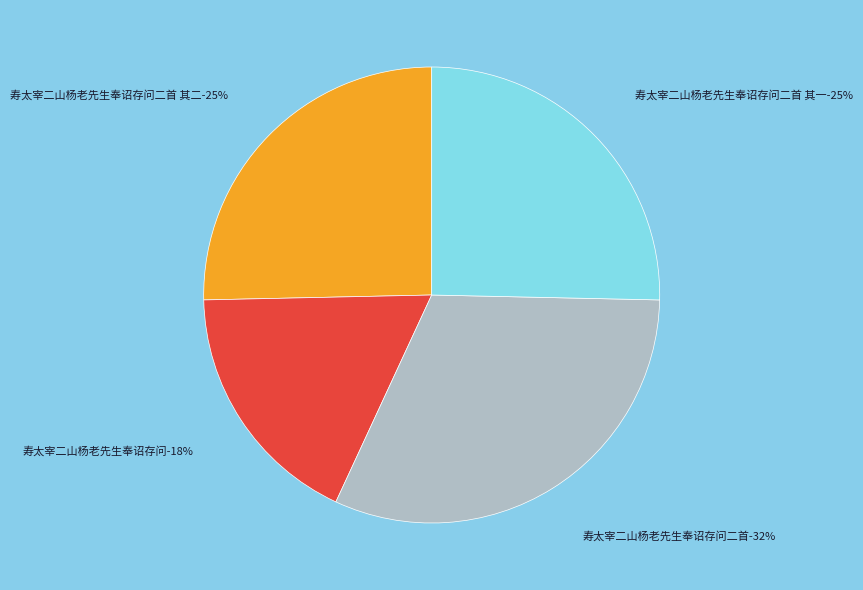

Count the number of slices in the pie.

4